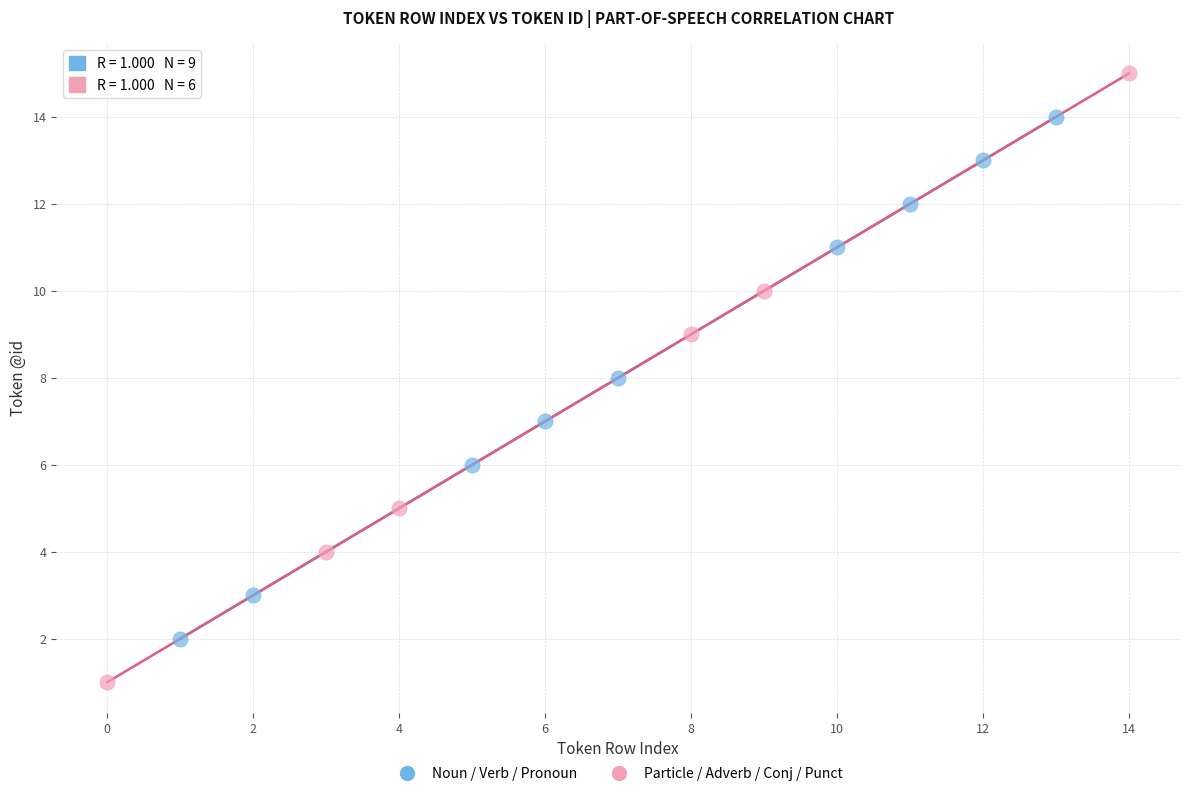

Which series reaches the maximum Y coordinate?

Particle / Adverb / Conj / Punct